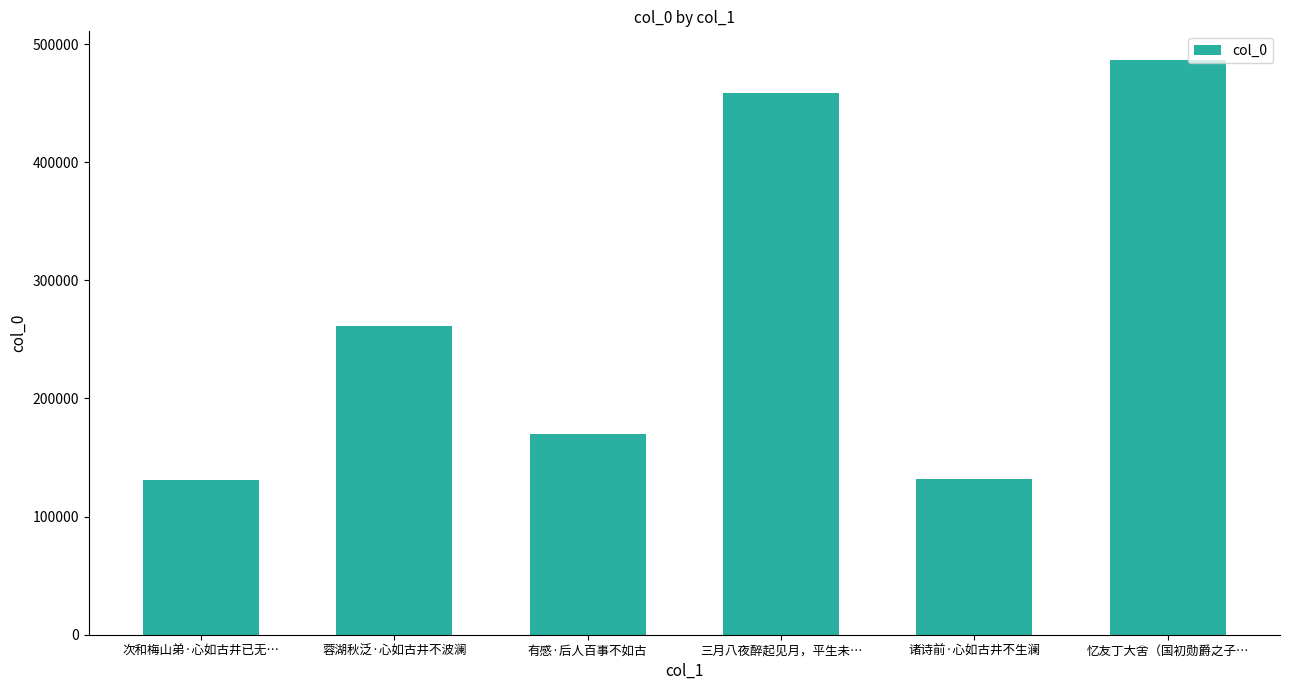

What is the minimum value shown in the chart?

131351